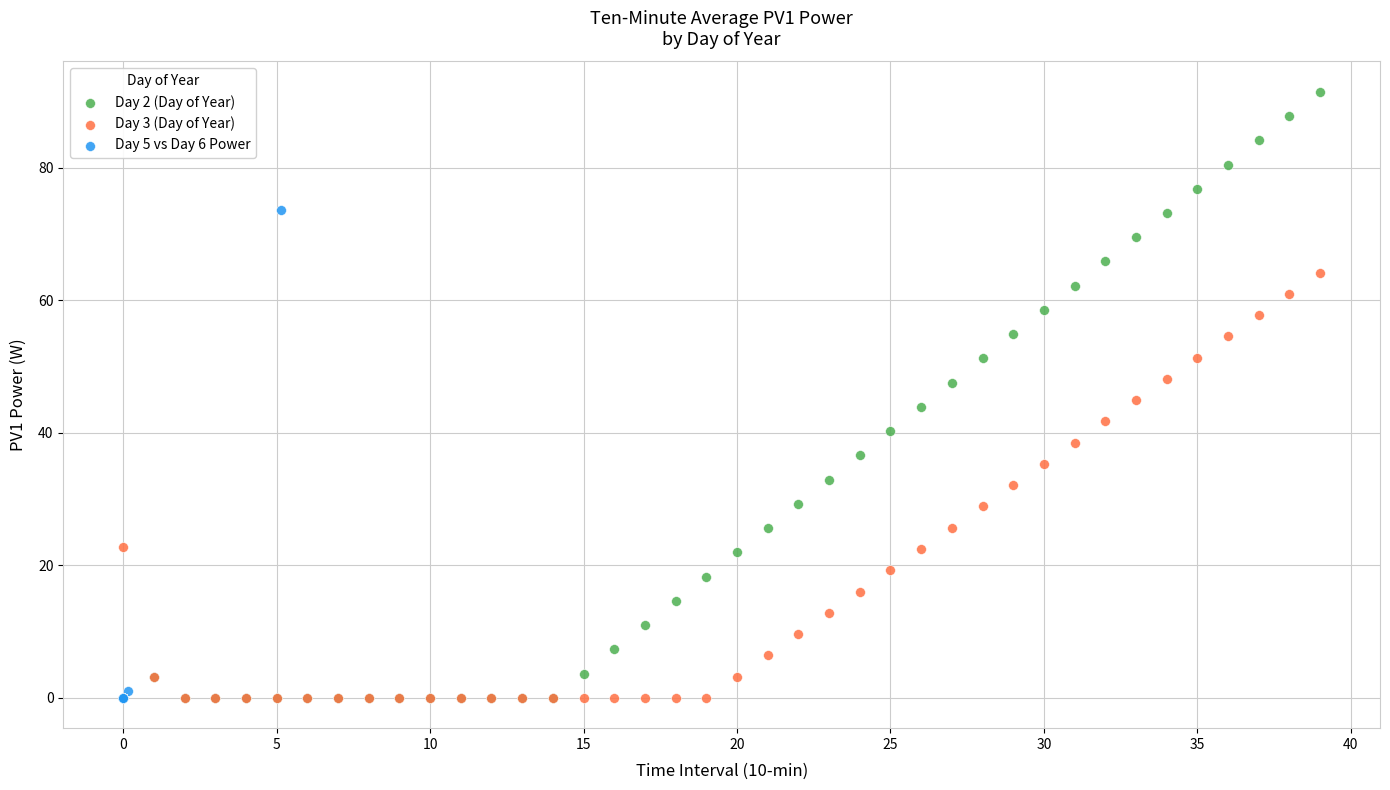

Which series reaches the maximum Y coordinate?

Day 2 (Day of Year)